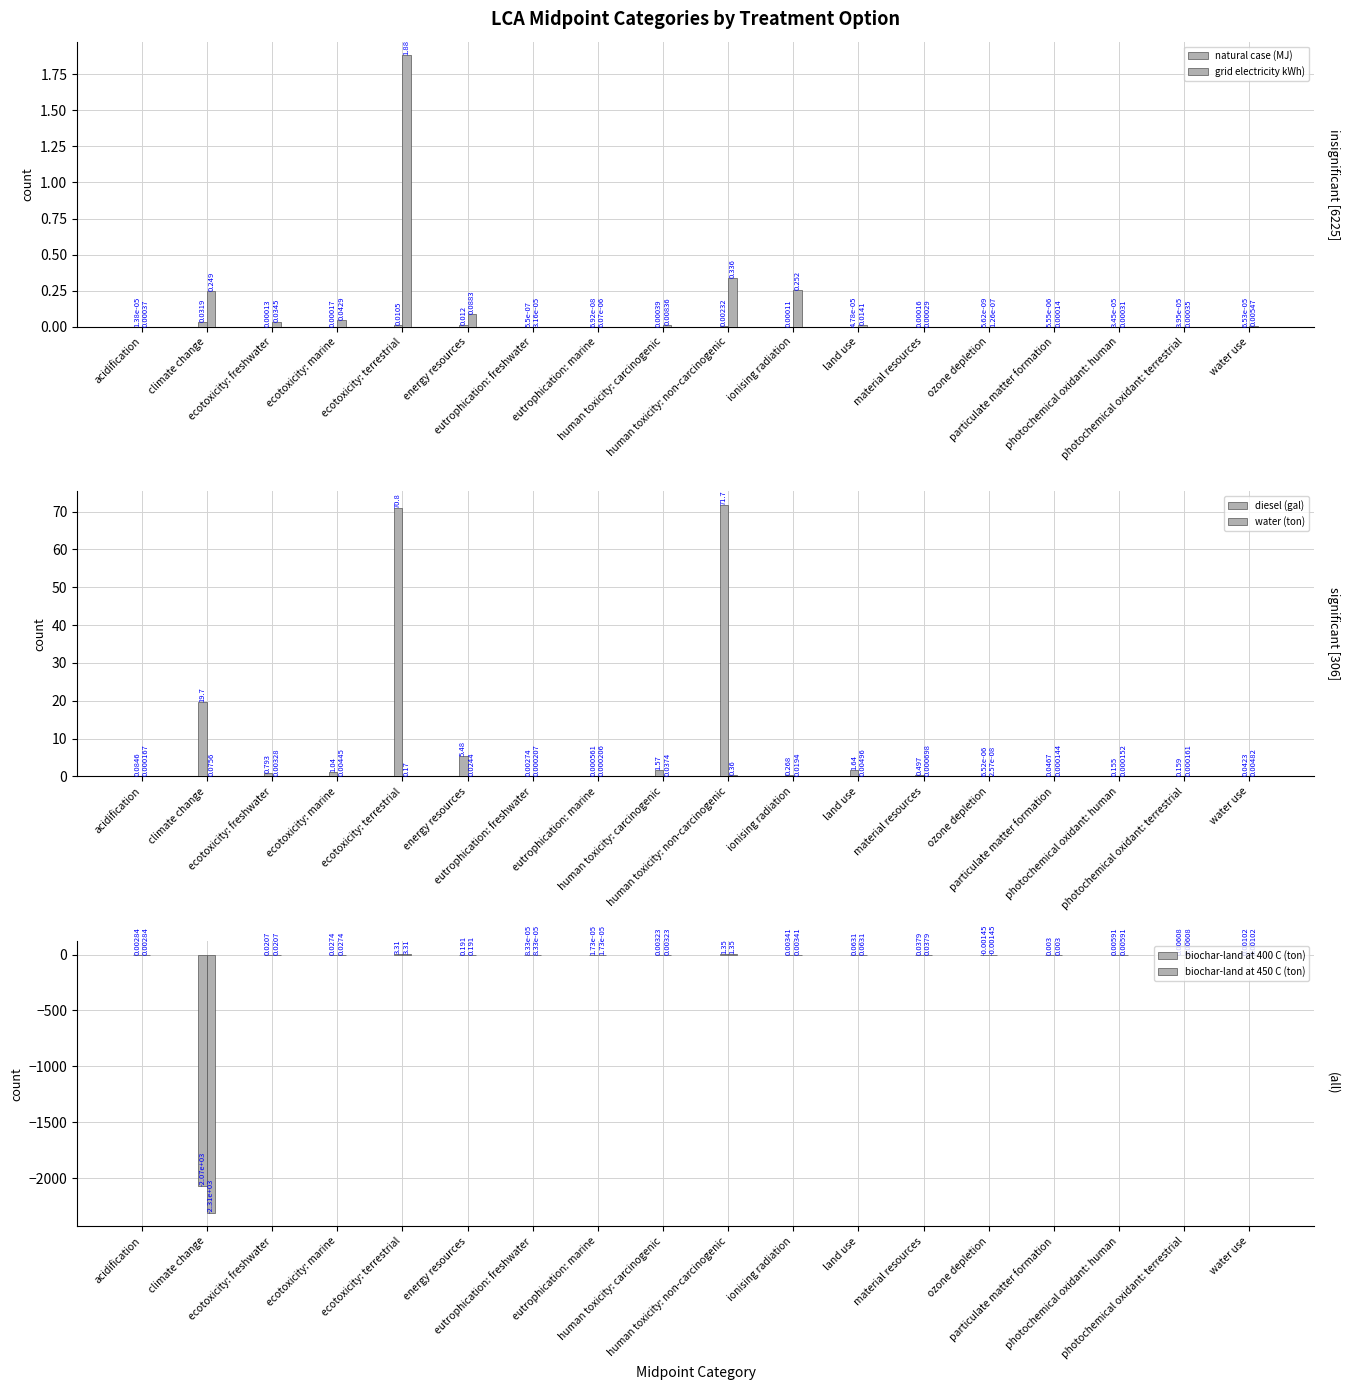

At photochemical oxidant: terrestrial, list the series in order from largest to smallest.

diesel (gal), biochar-land at 400 C (ton), biochar-land at 450 C (ton), grid electricity kWh), water (ton), natural case (MJ)